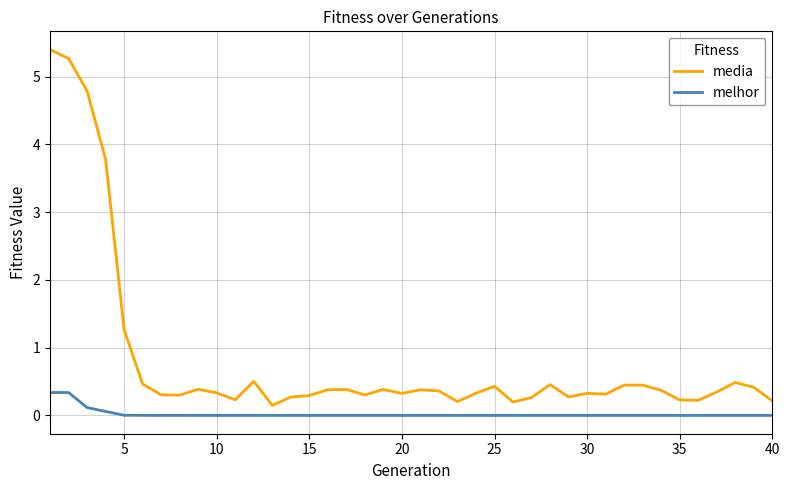

What is the difference between the maximum and minimum values in the media series?

5.3